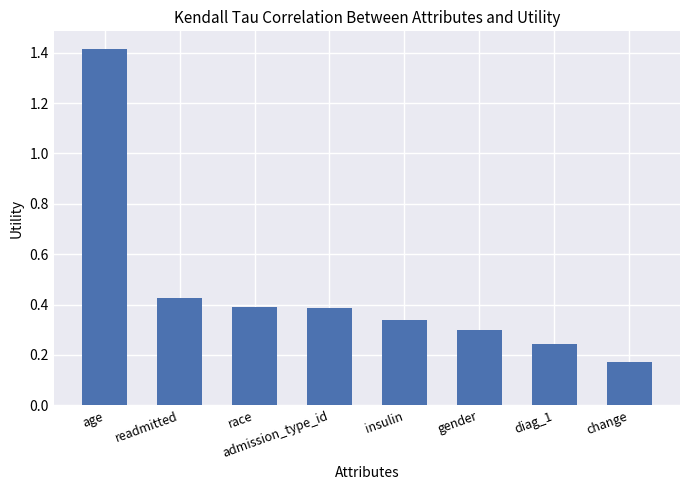

Where is the data nearest to the value 0?

change